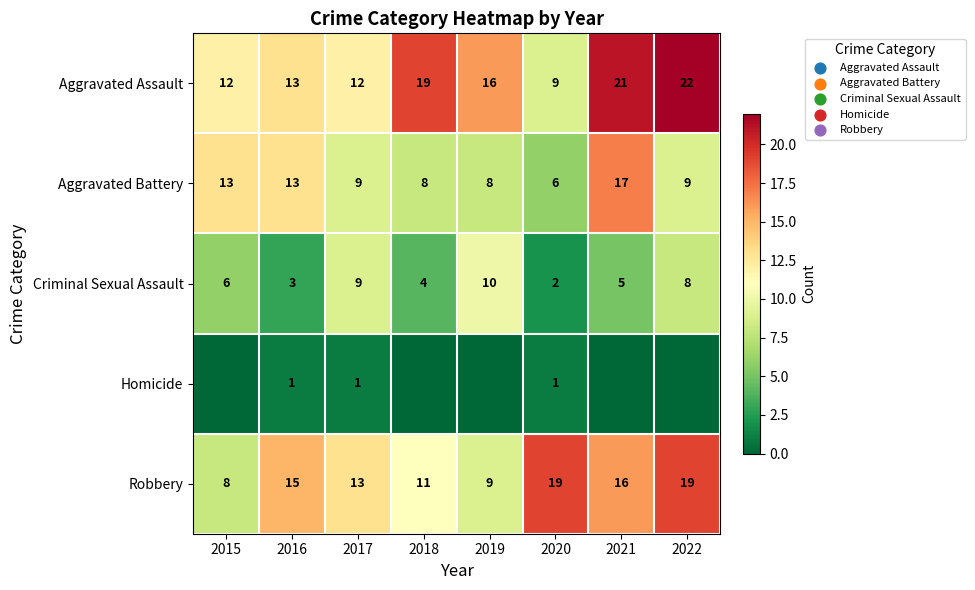

Count the number of categories in the chart.

8